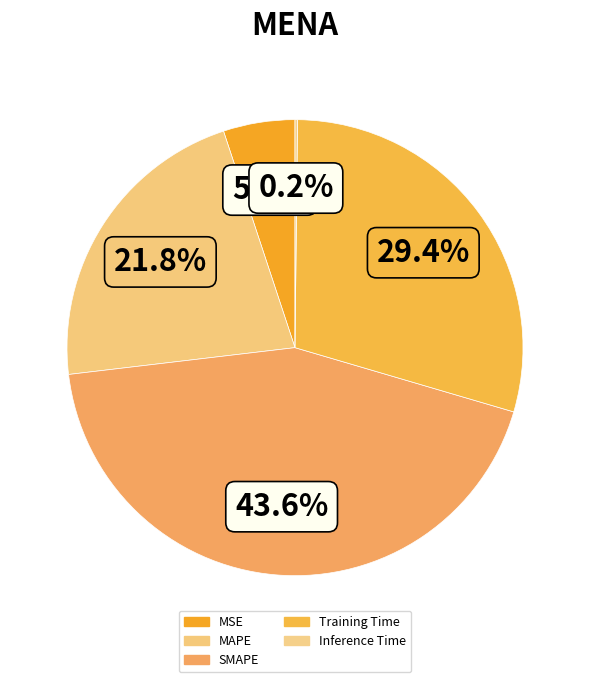

Is it true that SMAPE is 44% of the pie?

True